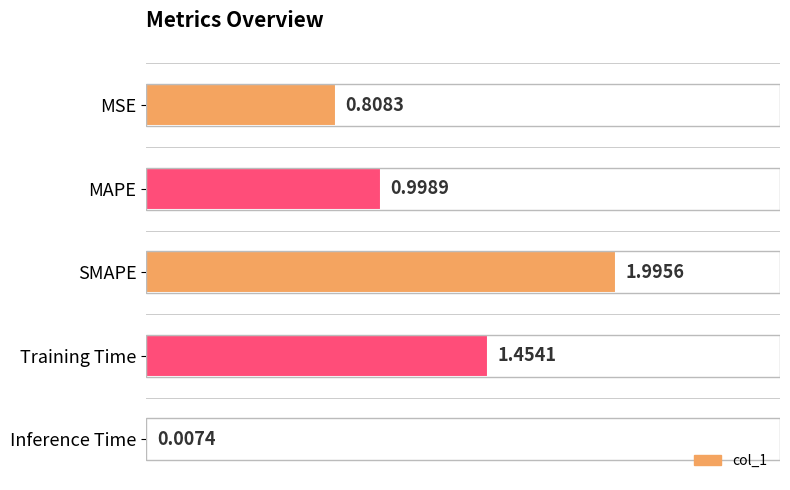

Between SMAPE and MSE, which is larger?

SMAPE